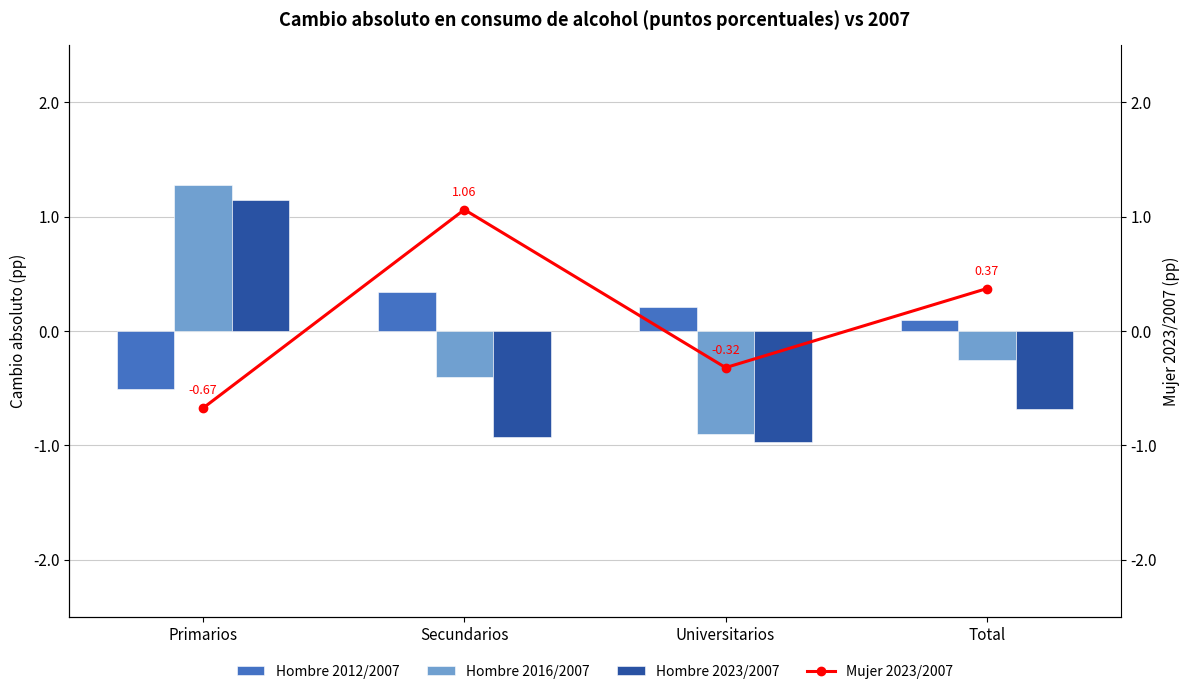

How many groups of bars are there?

4